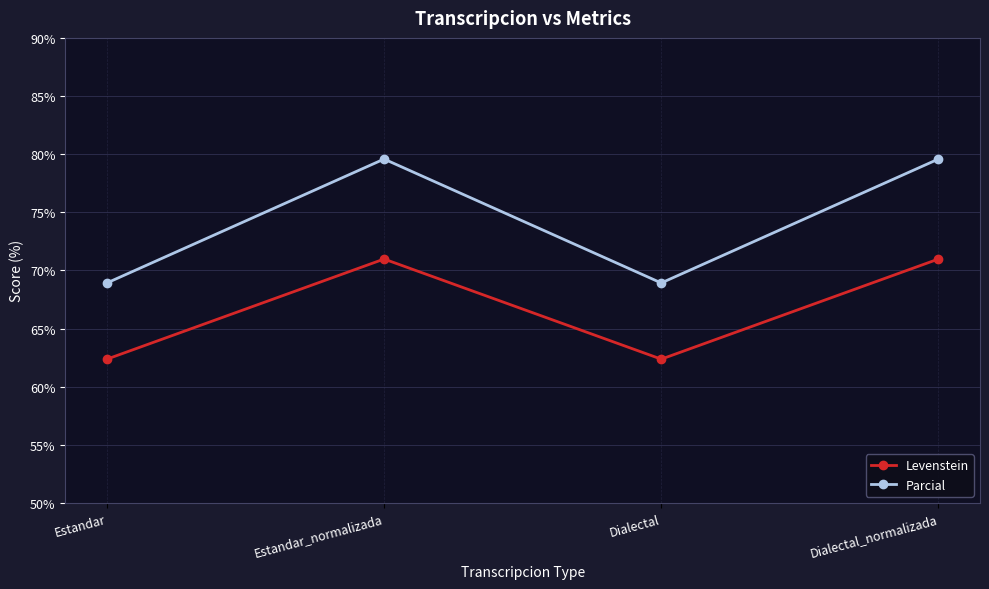

True or false: Levenstein has a value of 62.4 at Dialectal.

True